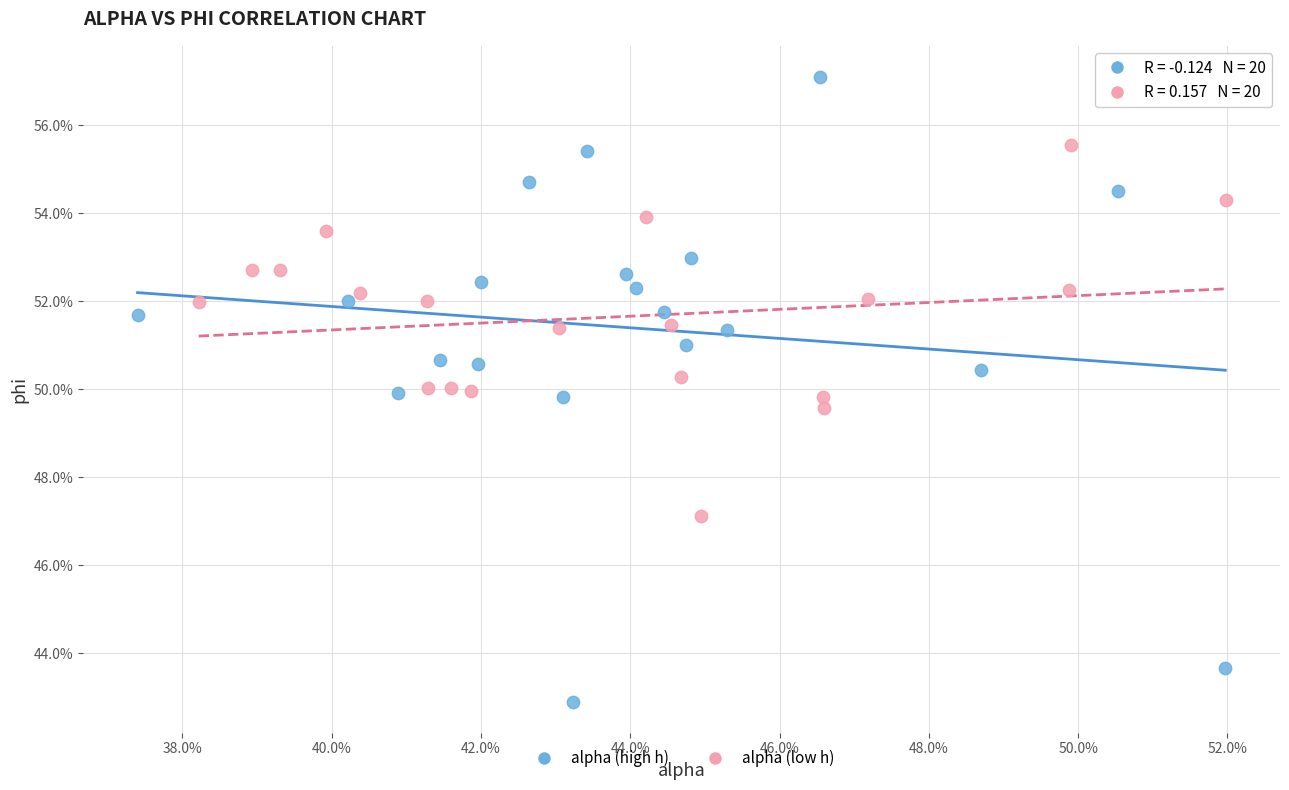

Which series reaches the minimum Y coordinate?

alpha (high h)